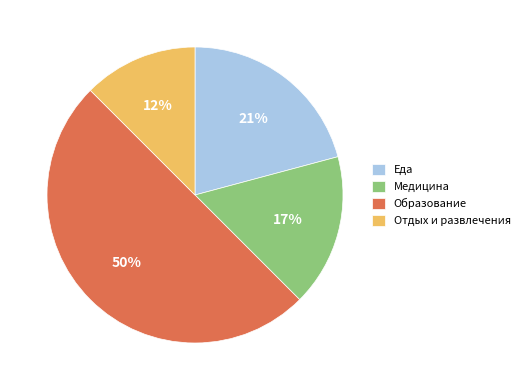

To the nearest percent, what percentage of the pie is Еда?

21%